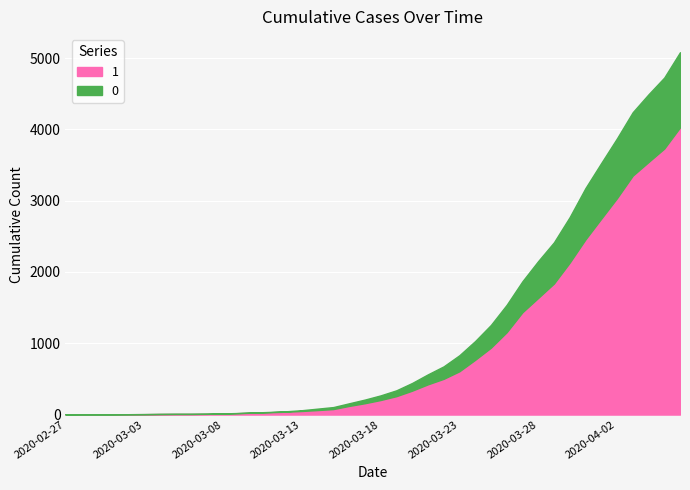

What is the label of the 34th point from the left?

2020-03-31